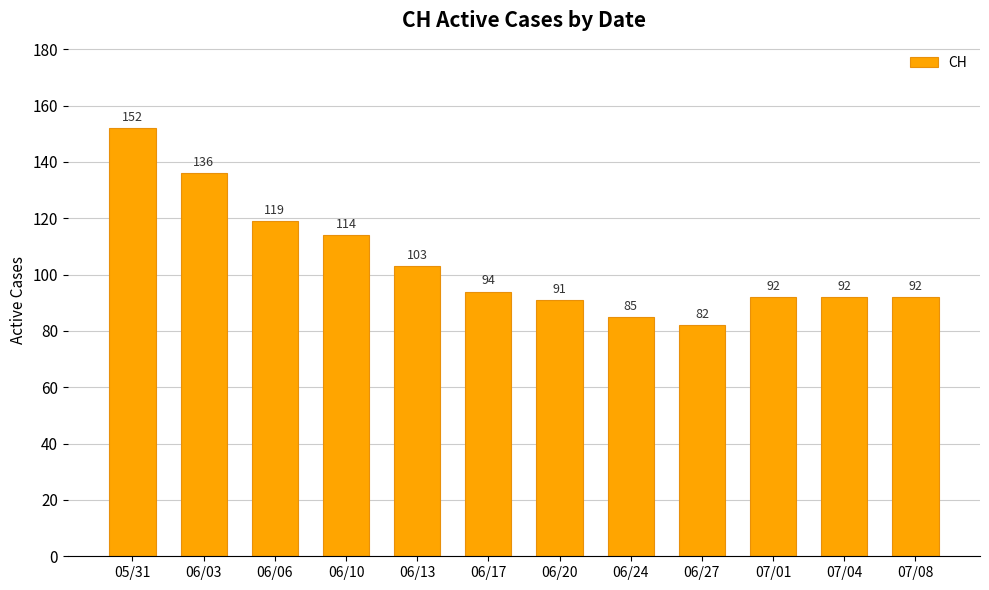

What is the smallest value displayed?

82